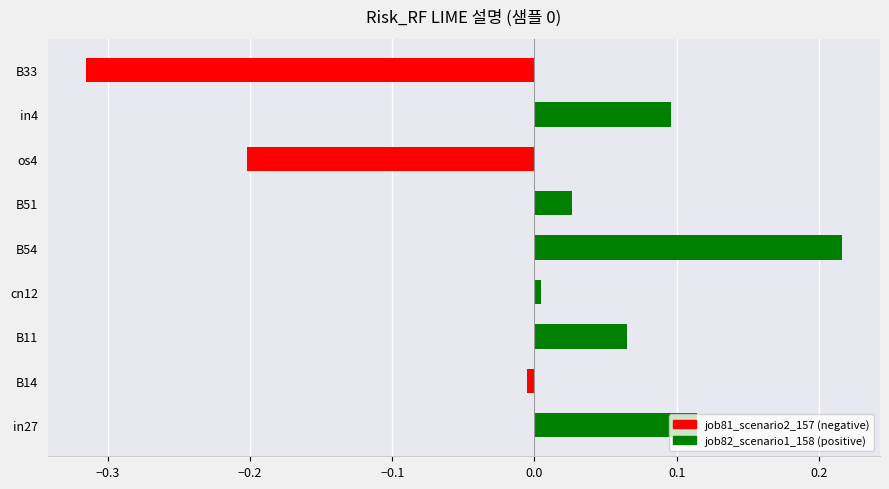

Rank the categories by value from highest to lowest.

B54, in27, in4, B11, B51, cn12, B14, os4, B33